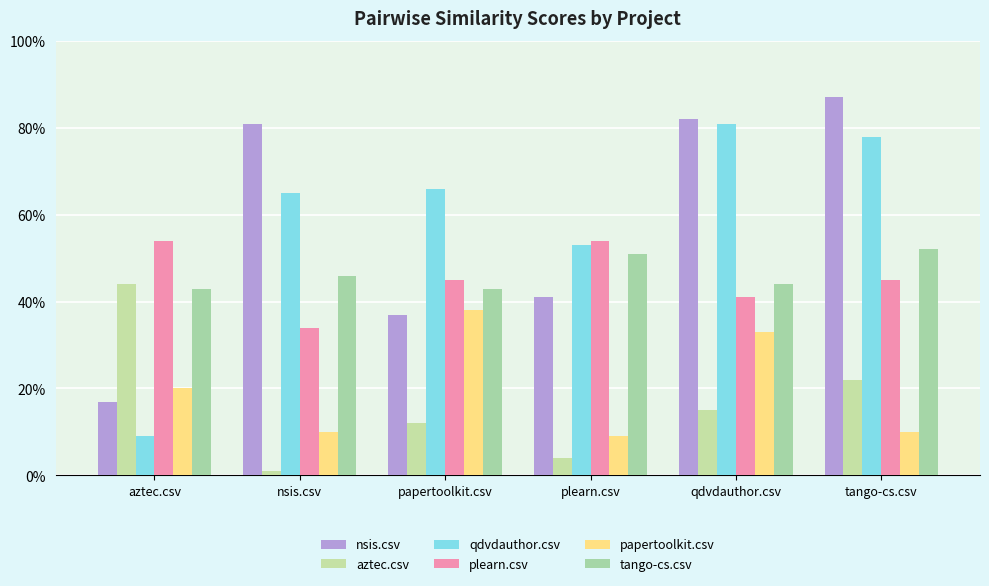

Are the bars horizontal?

No